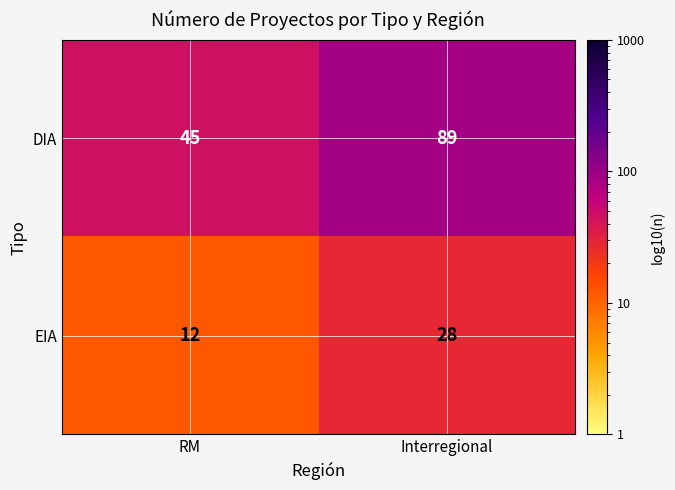

What is the difference between the highest and lowest values at Interregional?

61